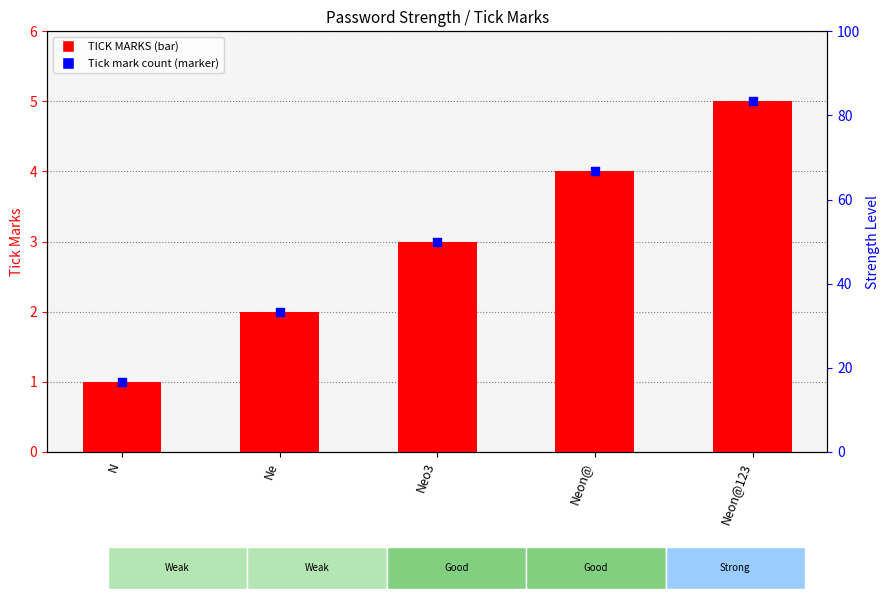

Which series has the largest total across all categories?

TICK MARKS